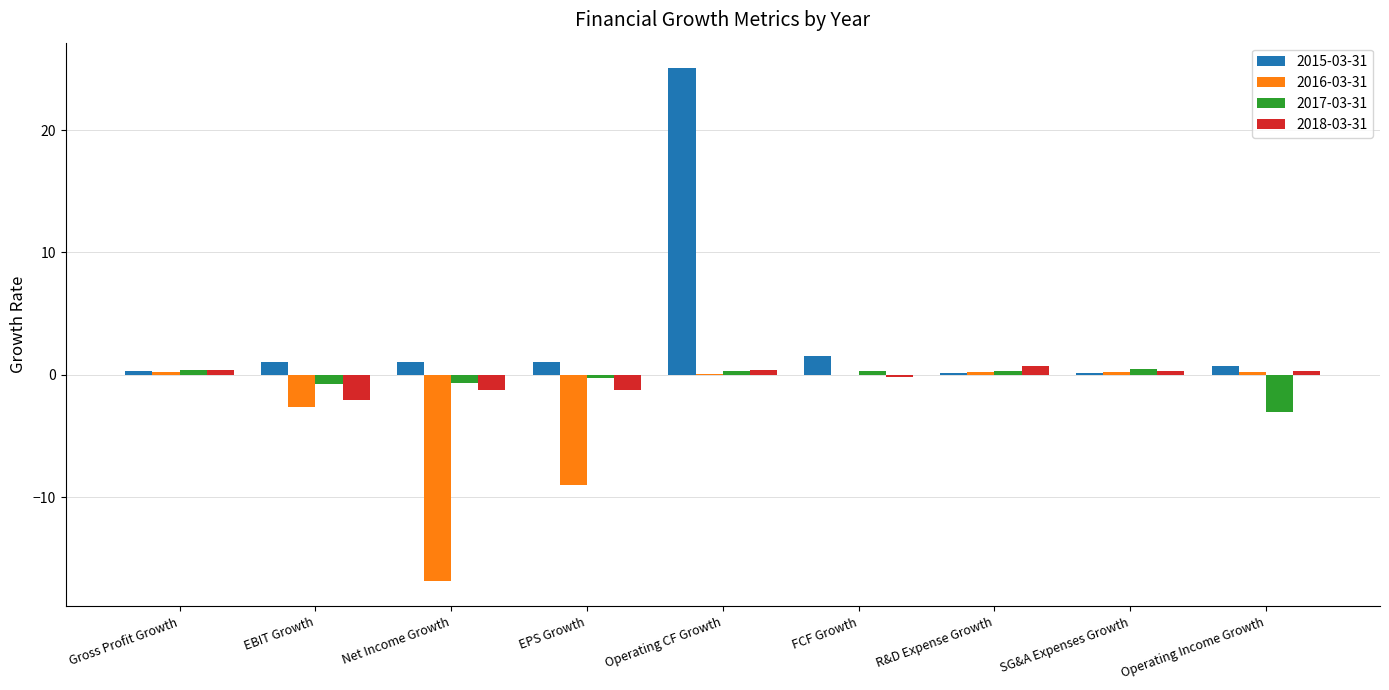

What is the greatest value displayed?

25.0